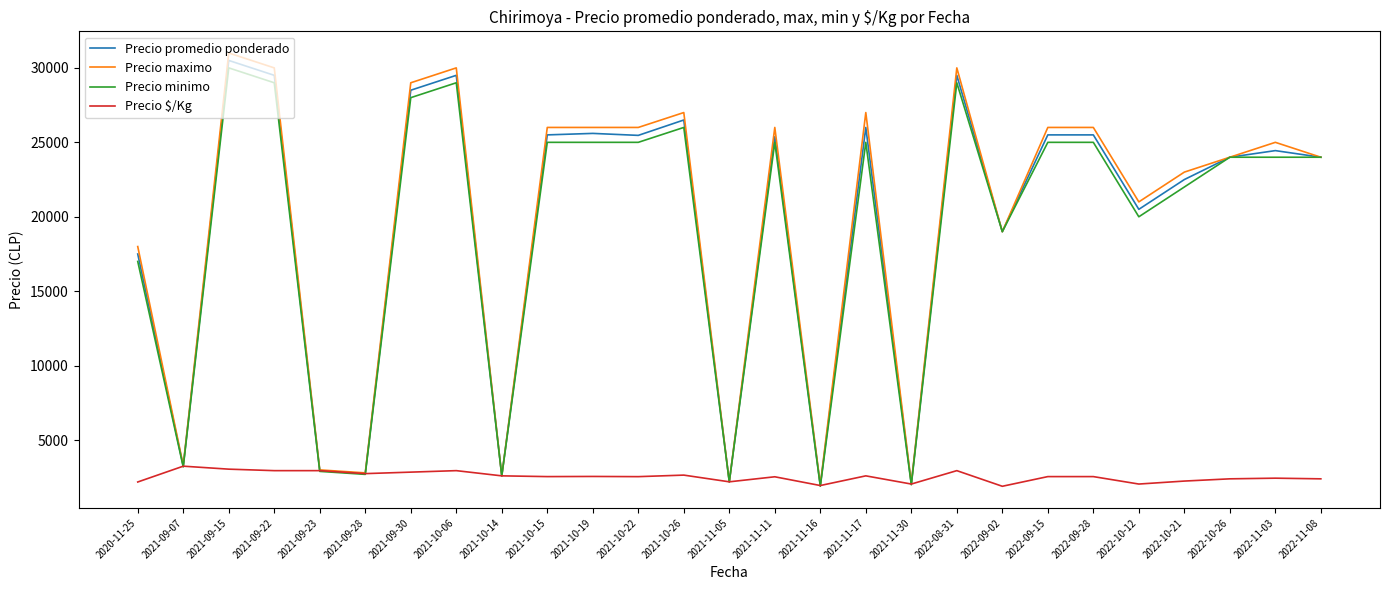

At which category is the sum across all series the highest?

2021-09-15